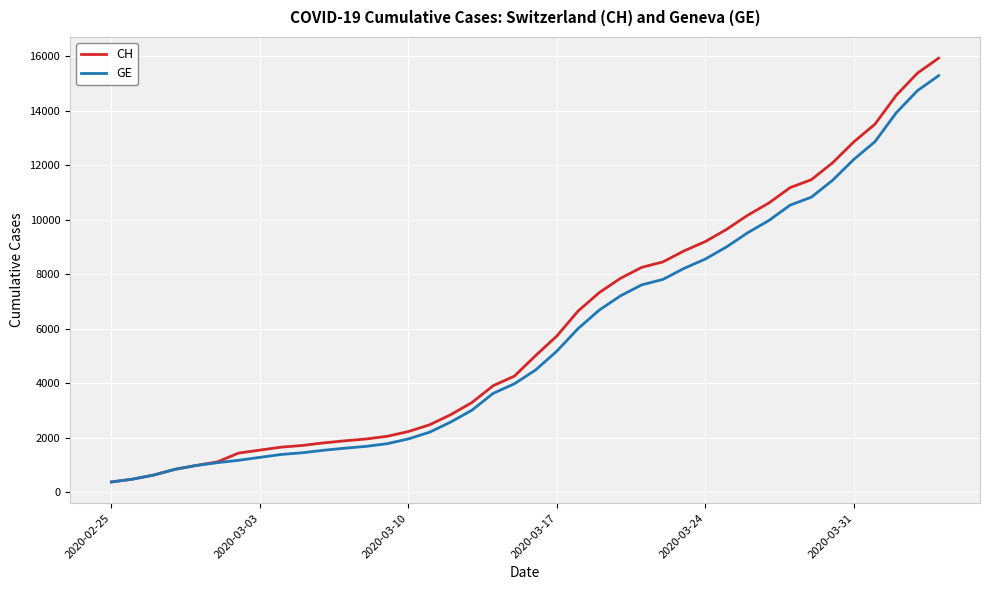

What is the sum of all GE values?

225656